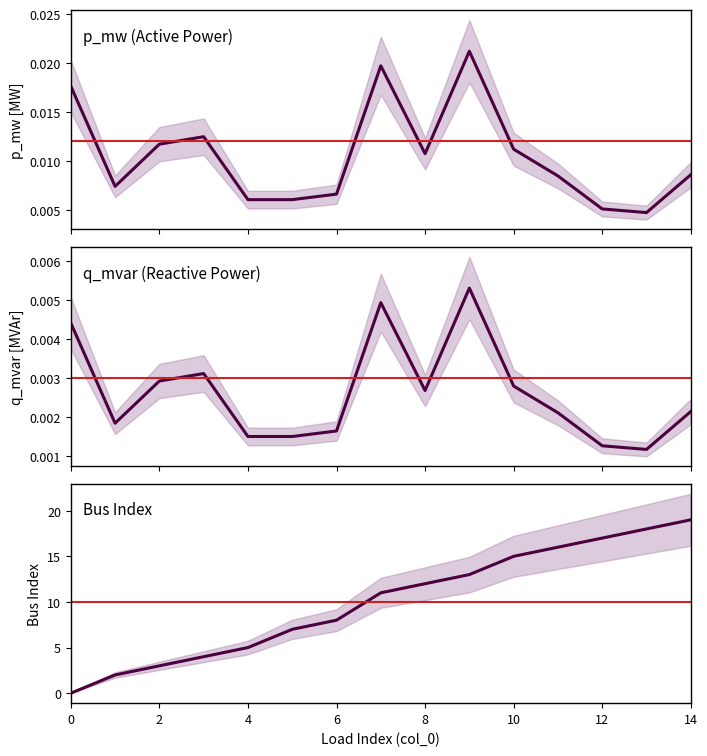

What is the greatest value displayed?

19.0